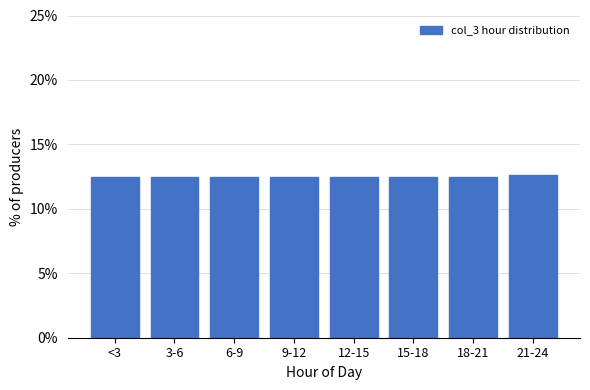

Reading left to right, transcribe all the data shown in this chart.

12.5	12.5	12.5	12.5	12.5	12.5	12.5	12.7